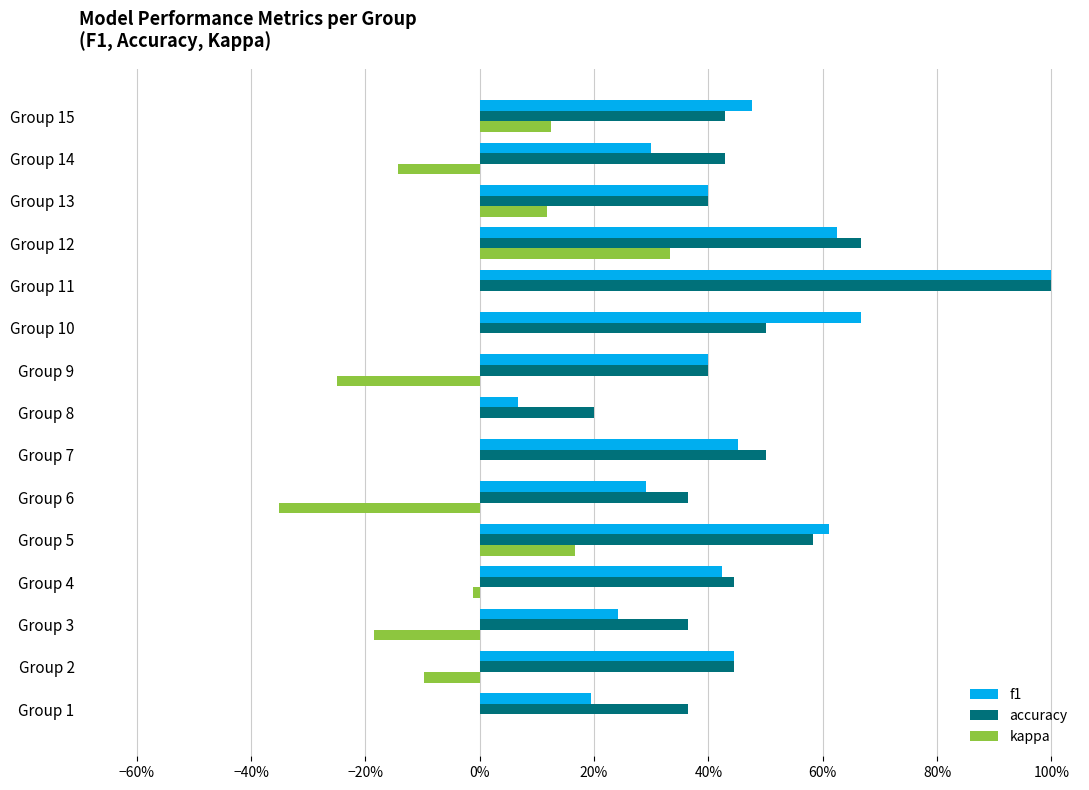

Which series has the largest range (max minus min)?

f1